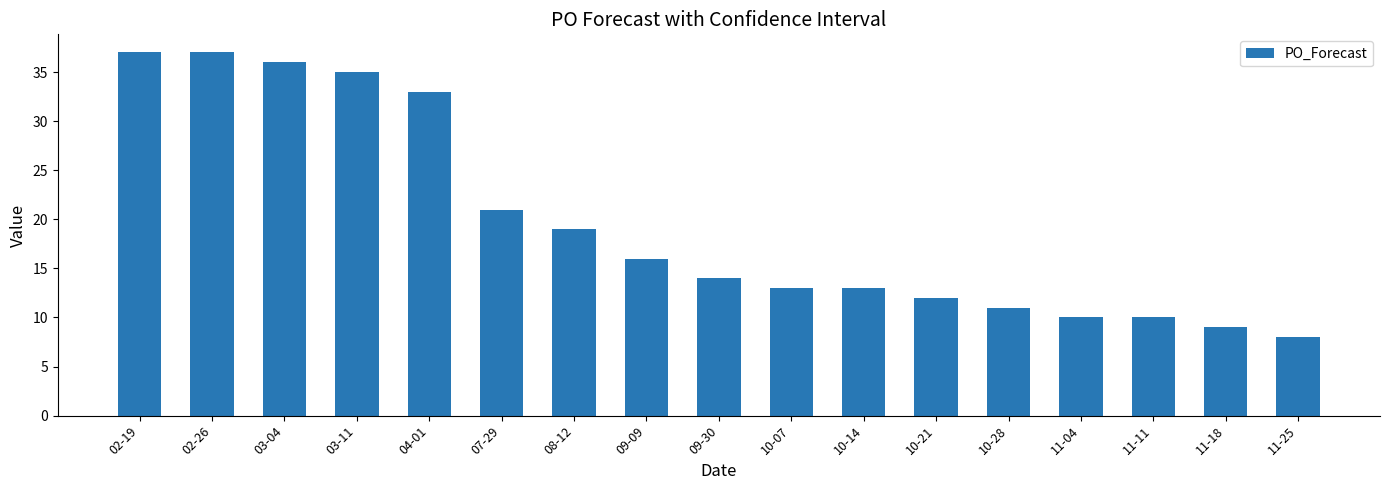

Approximately how many times larger is the value at 11-25 compared to 10-14?

0.6